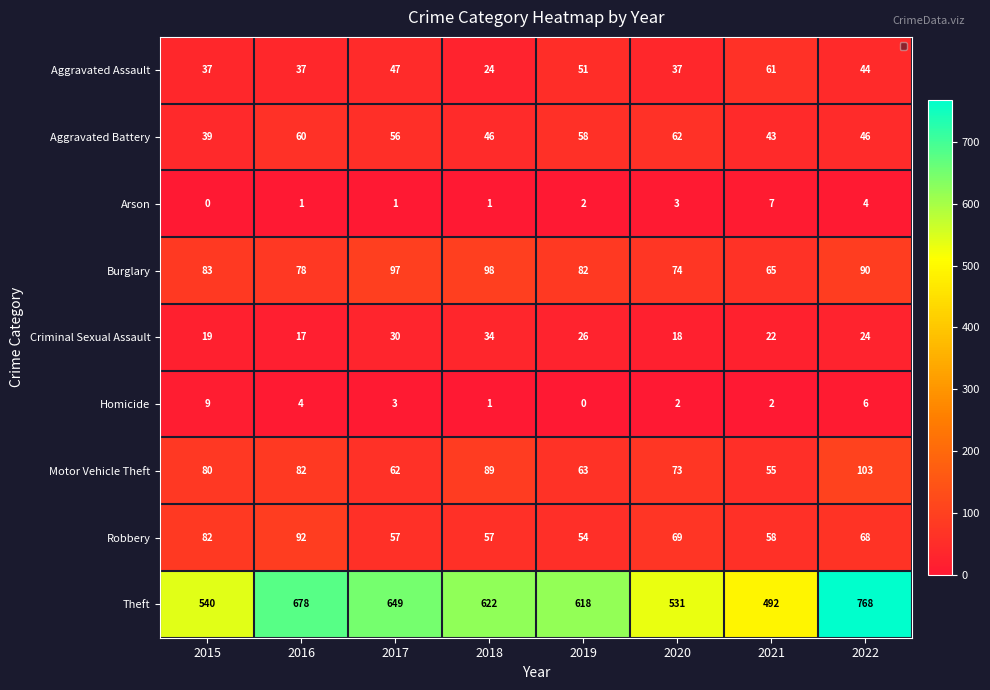

At which category is the sum across all series the highest?

2022